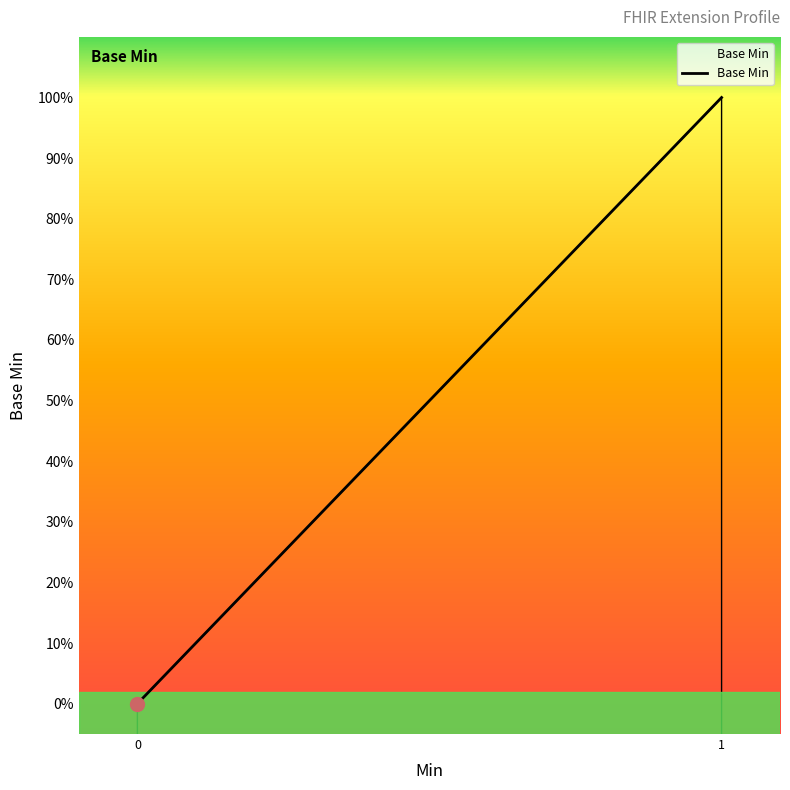

True or false: the data shows 1 at Extension.url.

False